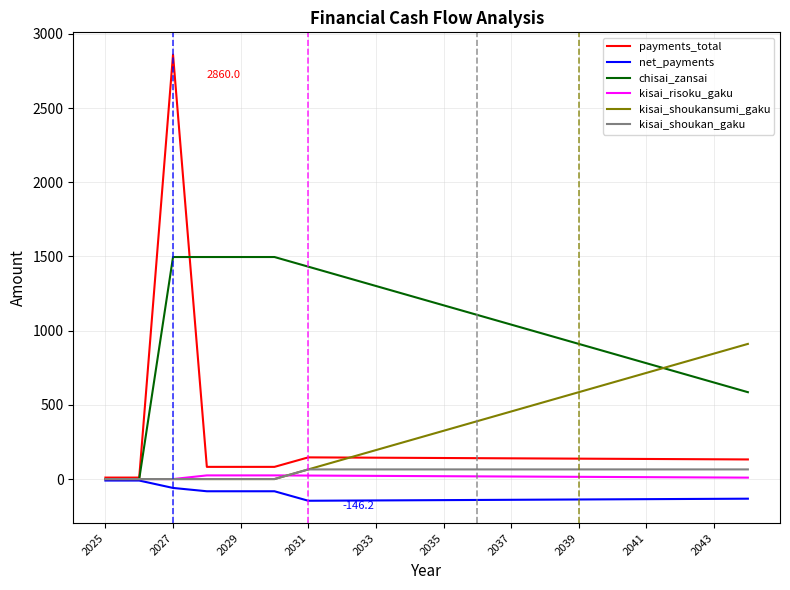

Which series has the largest total across all categories?

chisai_zansai